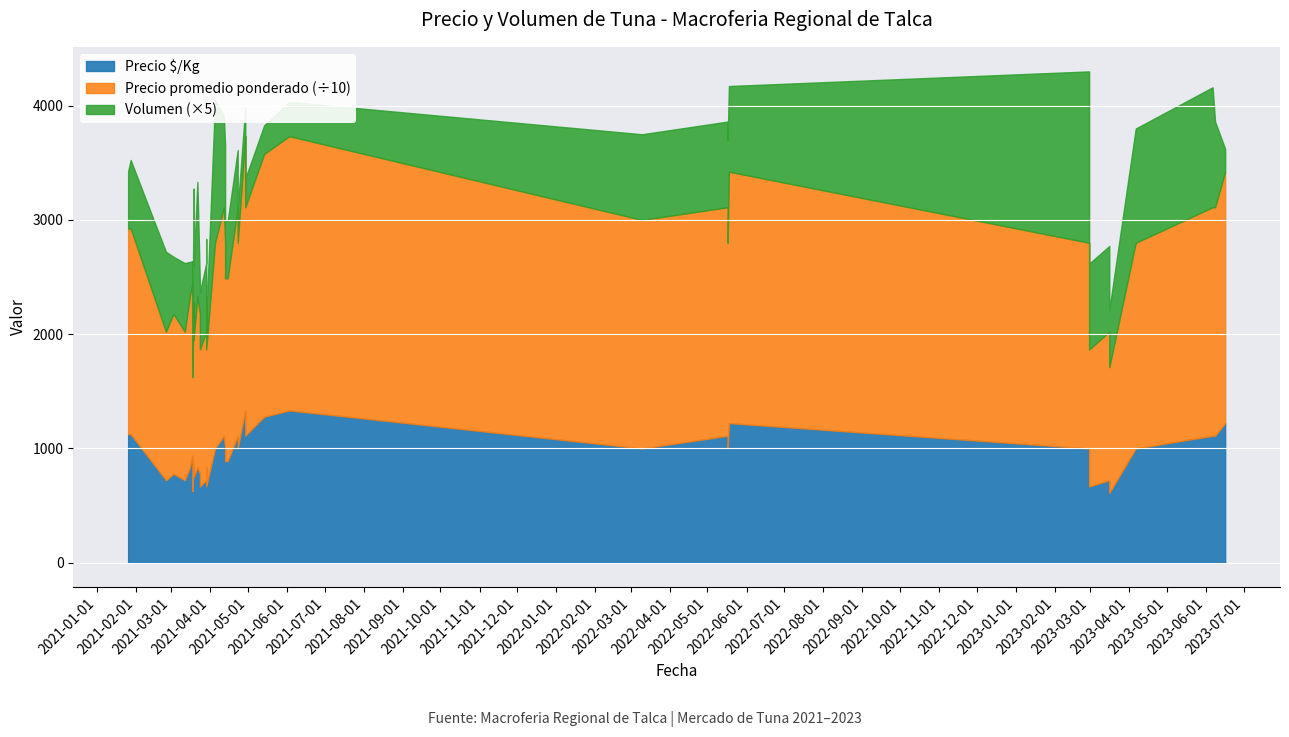

True or false: Precio promedio ponderado and Precio $/Kg intersect in this chart.

False